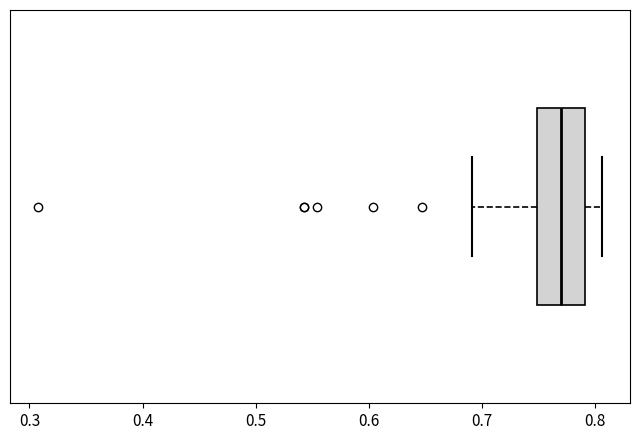

Read this box plot against the x-axis: the position of the median line, the range covered by the box, and the ends of both whiskers. The values are not printed on the chart, so give them approximately, as read against the axis.

median 0.77, box 0.75 to 0.79, whiskers 0.69 to 0.81